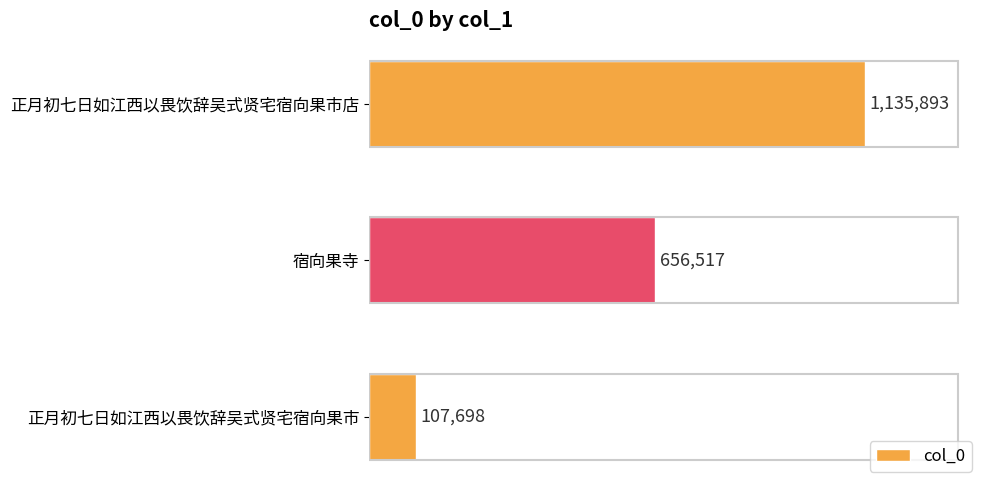

At which label is the value closest to 621795?

宿向果寺